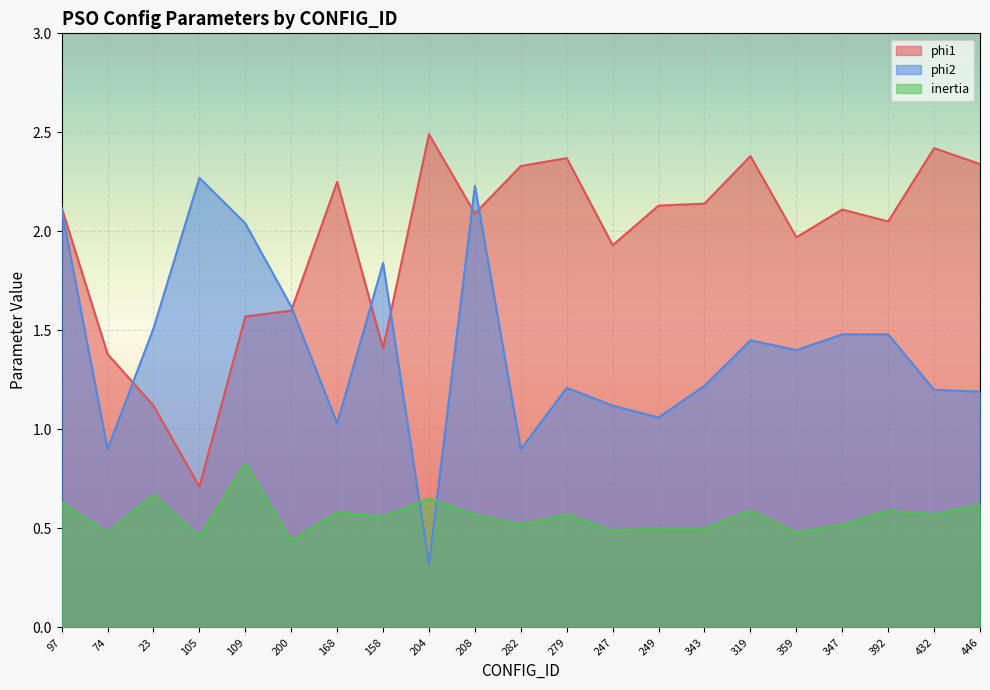

Which series has the largest range (max minus min)?

phi2